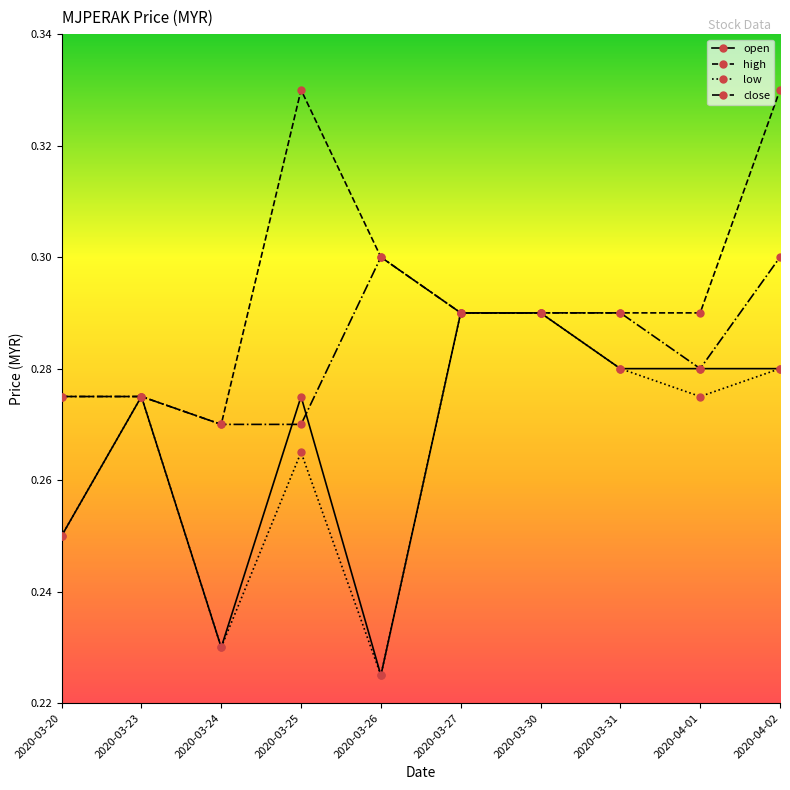

Count the high values in the range 0 to 1.

10